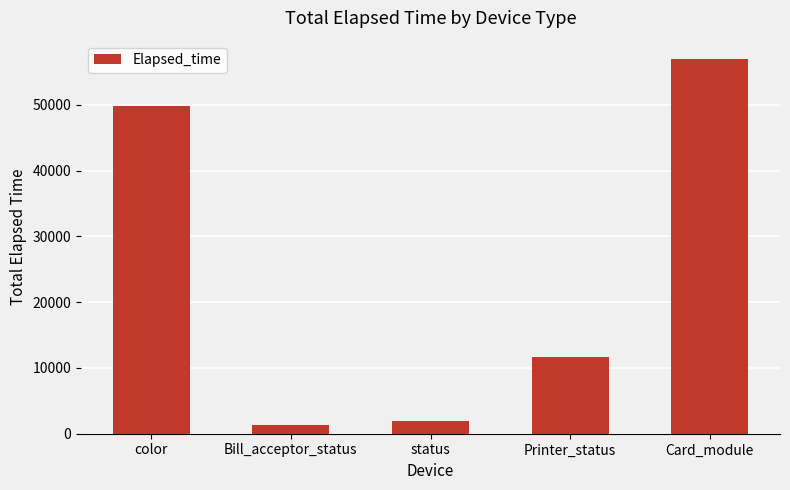

Reading left to right, transcribe all the data shown in this chart.

49779	1289	1945	11624	56926